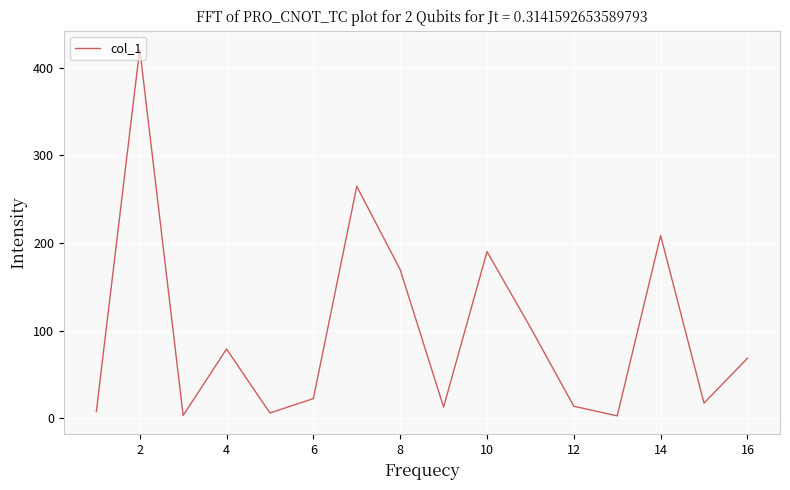

What is the maximum value shown in the chart?

421.1